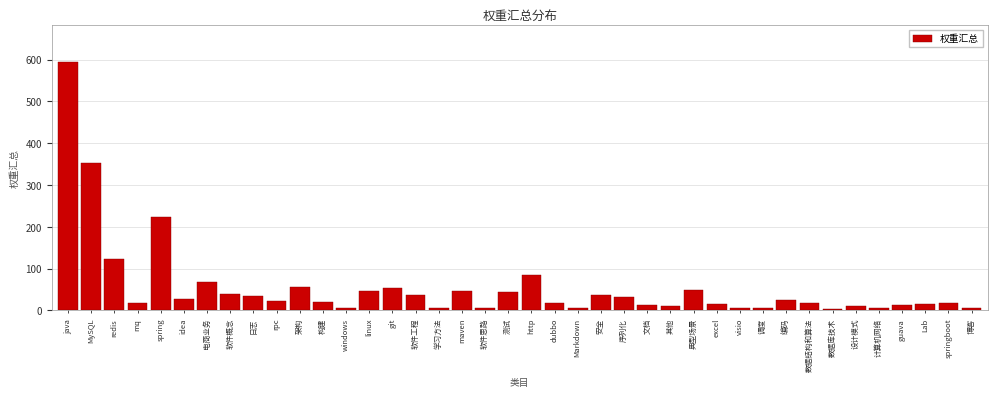

What is the average value?

55